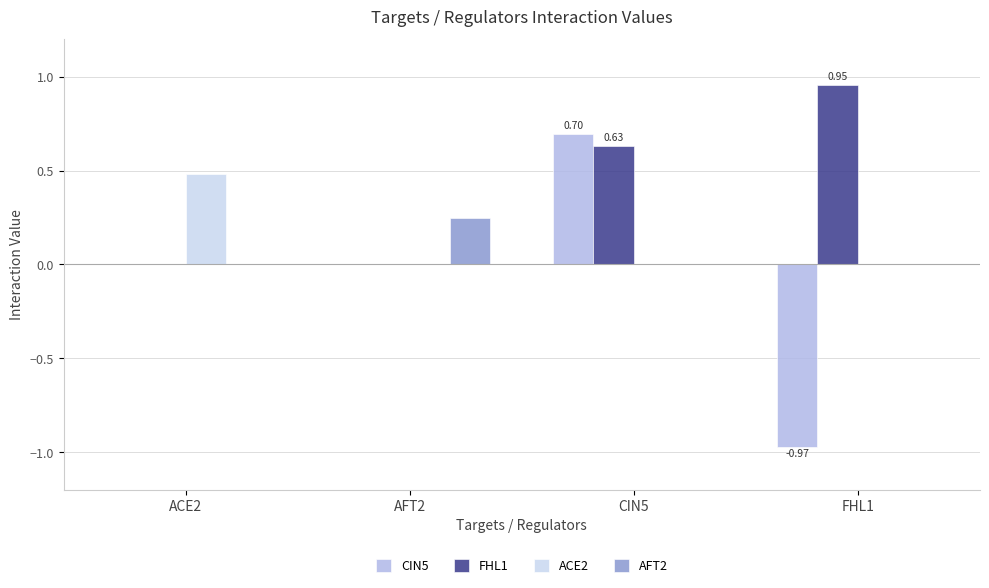

What is the sum of the ACE2 values at ACE2 and AFT2?

0.5